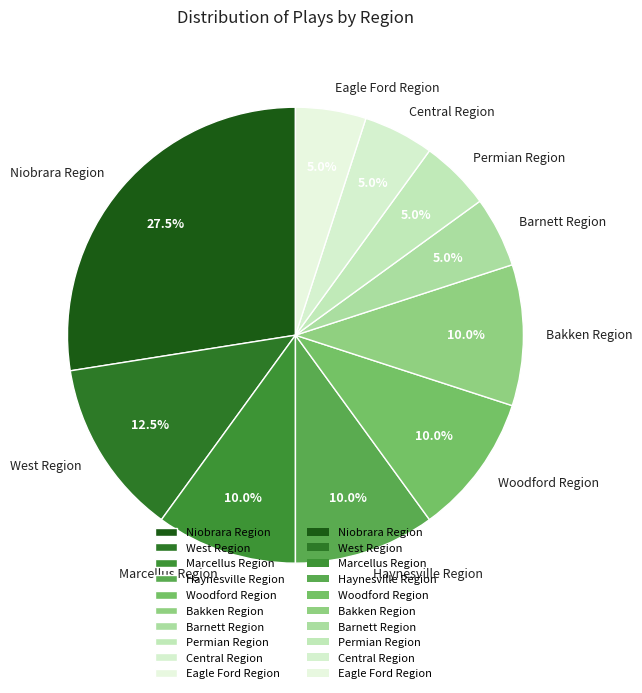

What portion of the pie excludes Eagle Ford Region?

95.0%